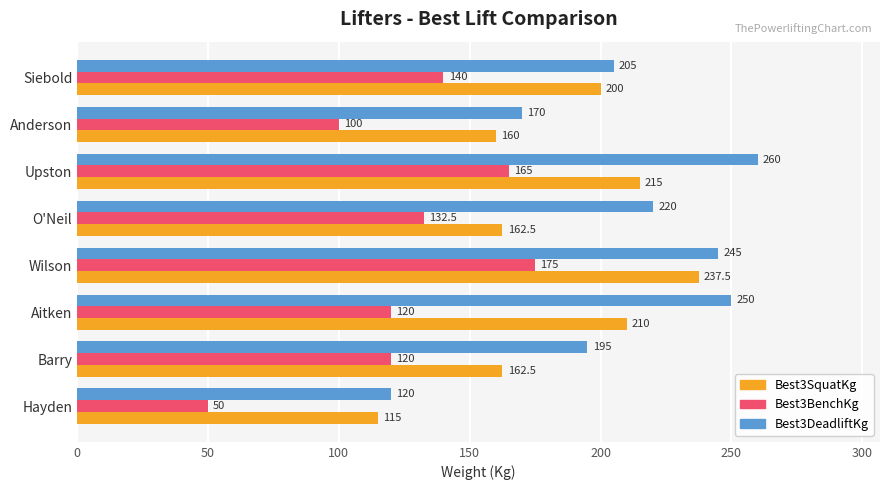

At which label is Best3DeadliftKg closest to 190?

Barry